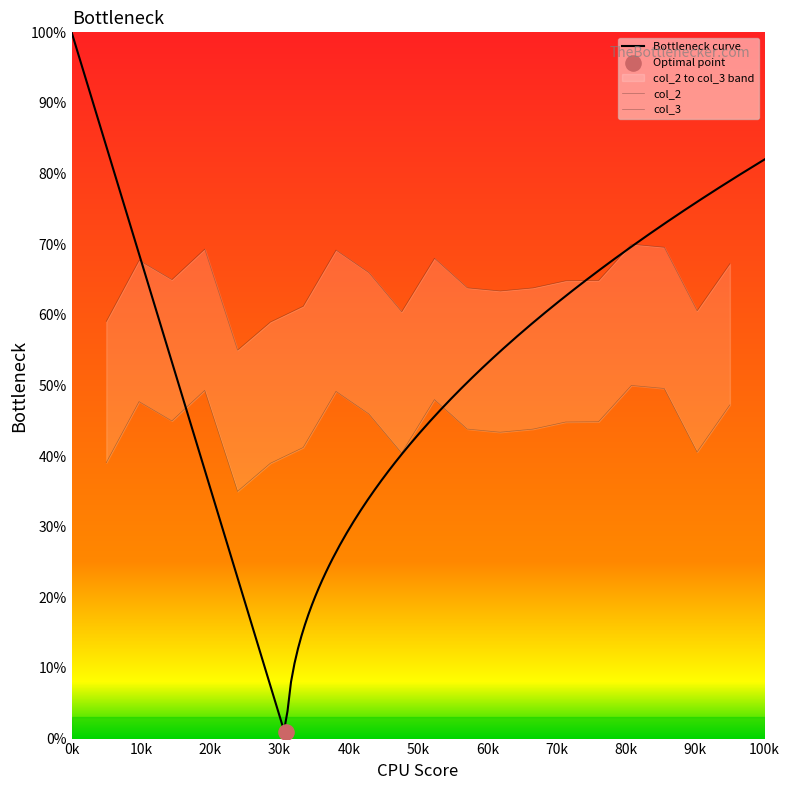

At how many categories does at least one series exceed 67?

7